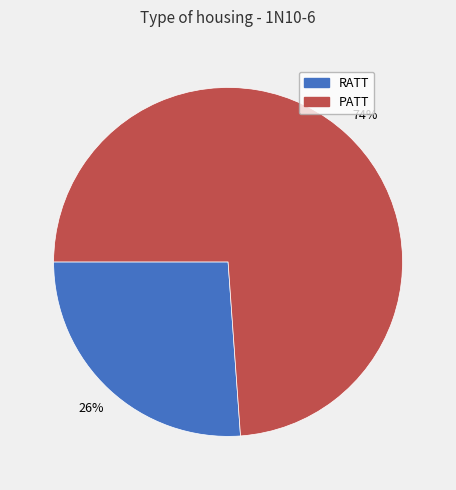

To the nearest percent, what is the difference between the PATT and RATT slice percentages?

48%